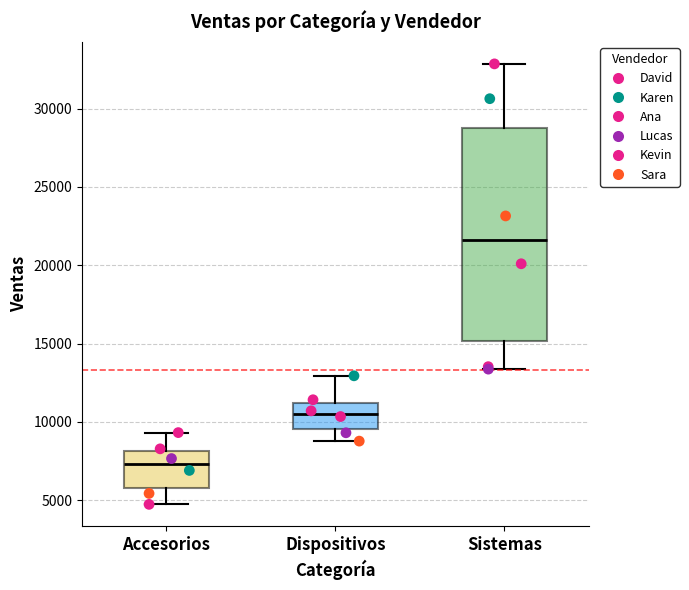

Reading left to right, read every box against the y-axis: the position of its median line, the range the box covers, and the ends of its whiskers. The values are not printed on the chart, so give them approximately, as read against the axis.

Accesorios: median 7500, box 6000 to 8000, whiskers 4500 to 9500
Dispositivos: median 10500, box 9500 to 11000, whiskers 9000 to 13000
Sistemas: median 21500, box 15000 to 29000, whiskers 13500 to 33000